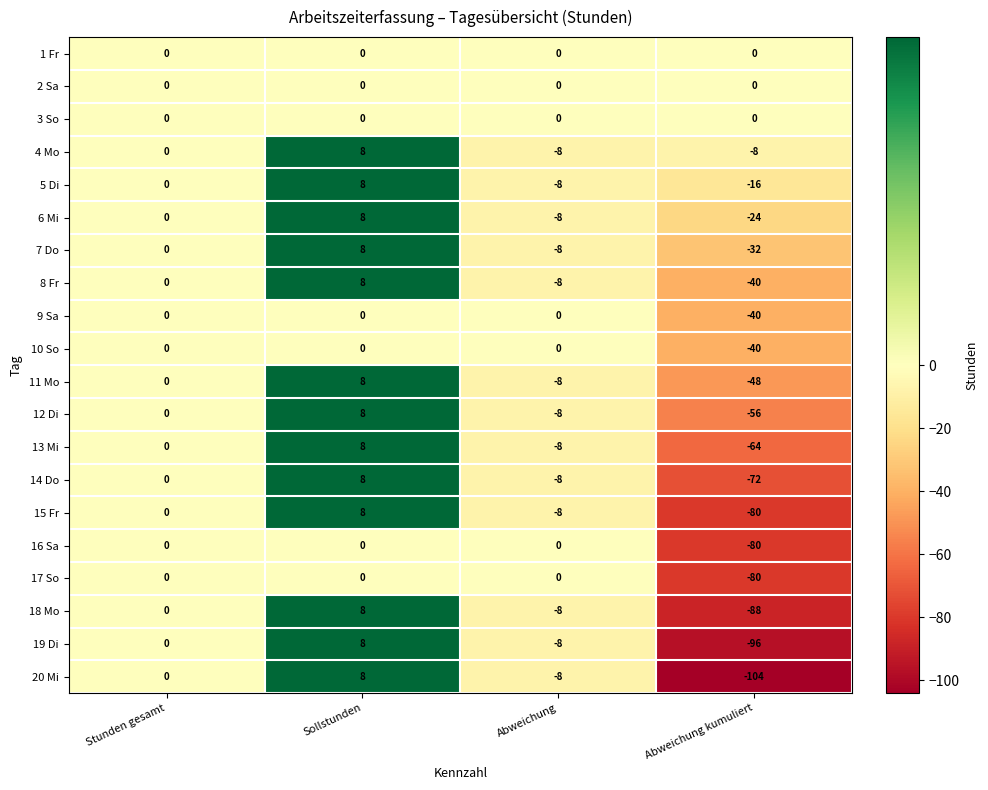

The 13 Mi series shows 5 at Sollstunden. True or false?

False